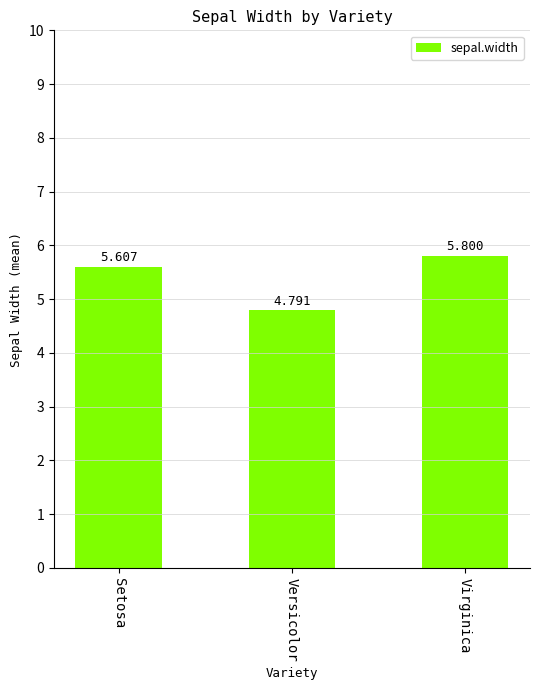

Reading right to left, what are all the values shown in this chart?

5.8	4.8	5.6